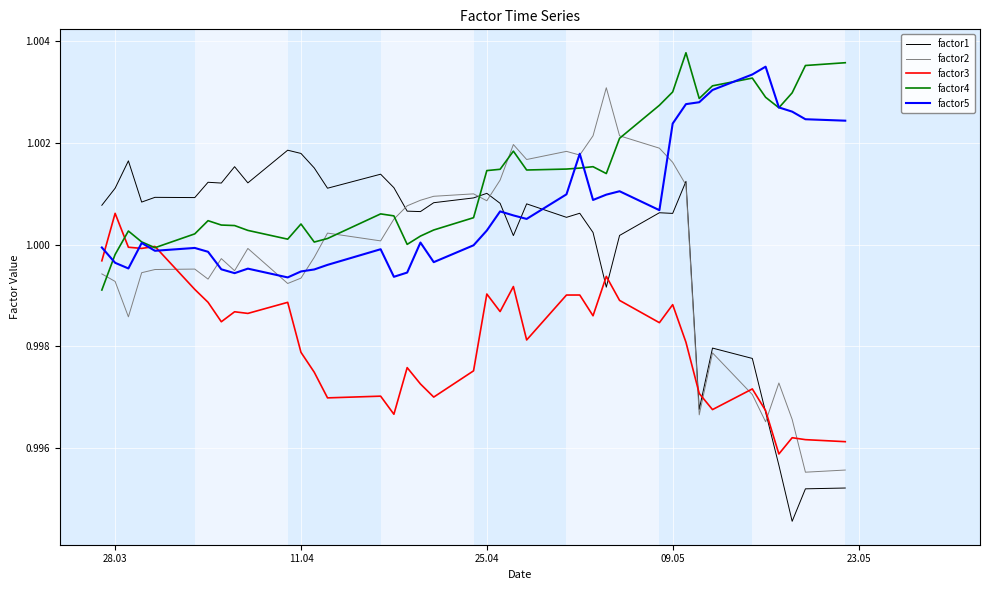

What is the sum of all factor1 values?

40.0